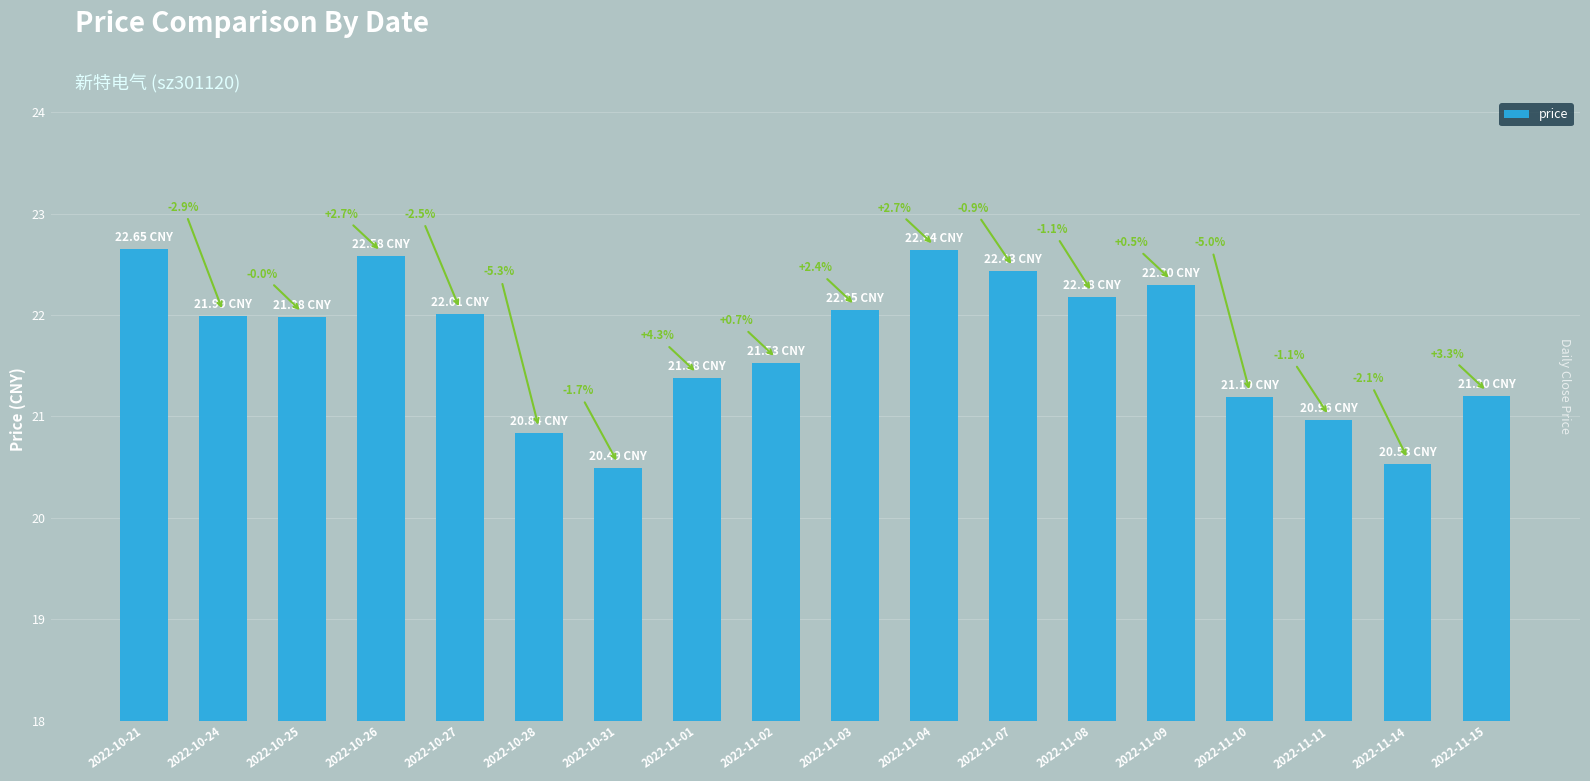

The value at 2022-11-14 is 20.5. True or false?

True